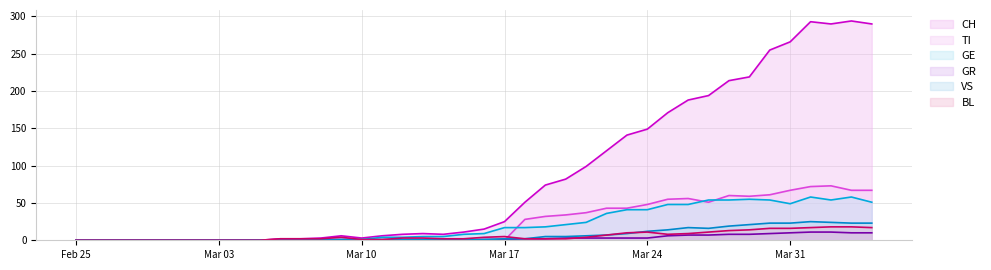

Does the chart display data point markers on the line(s)?

No